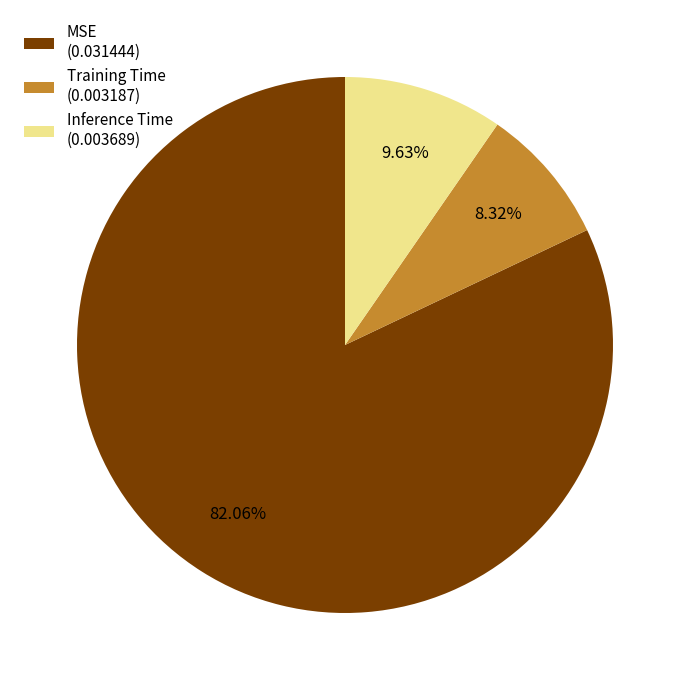

Count the number of slices in the pie.

3